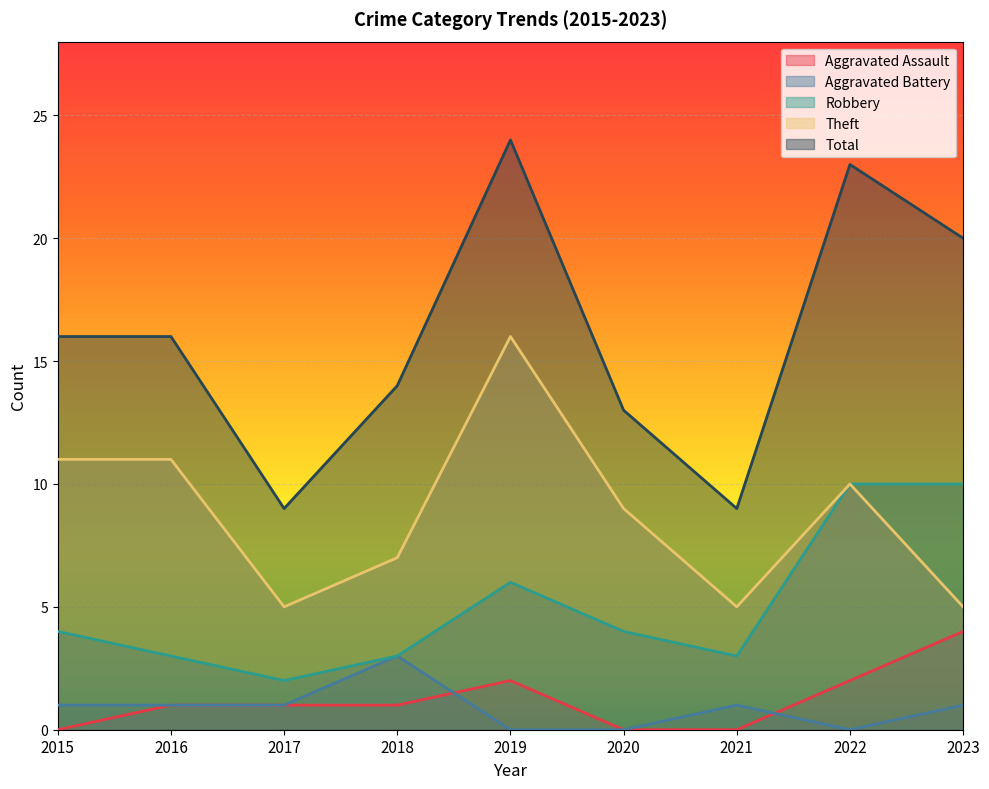

Between 2016 and 2015, which is larger?

2016